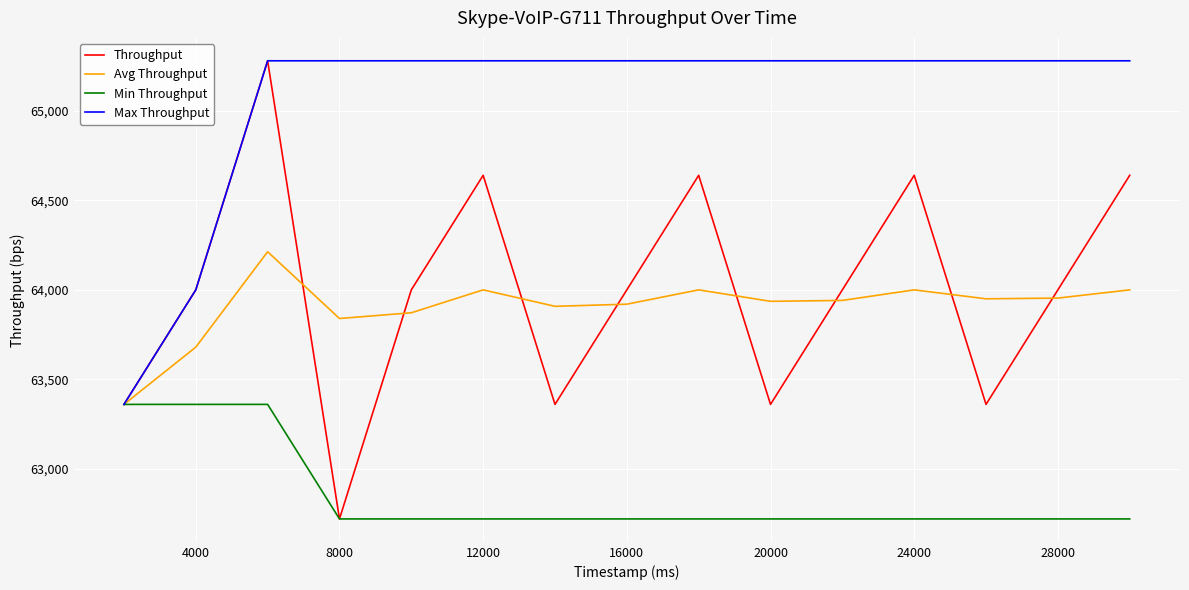

Which series has the largest range (max minus min)?

Throughput